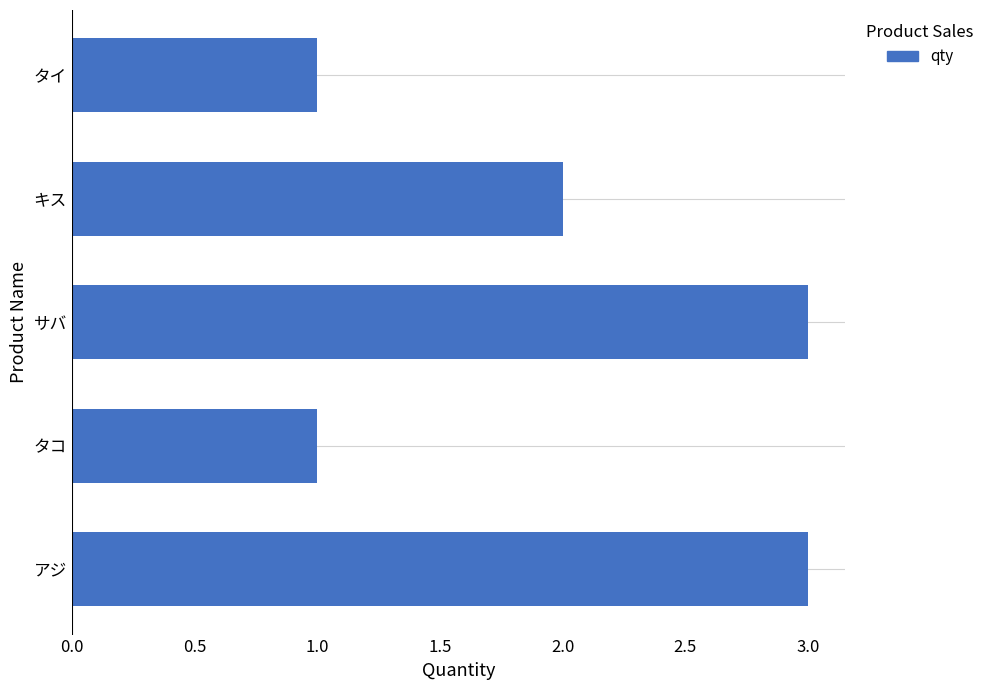

Where is the data nearest to the value 2?

キス